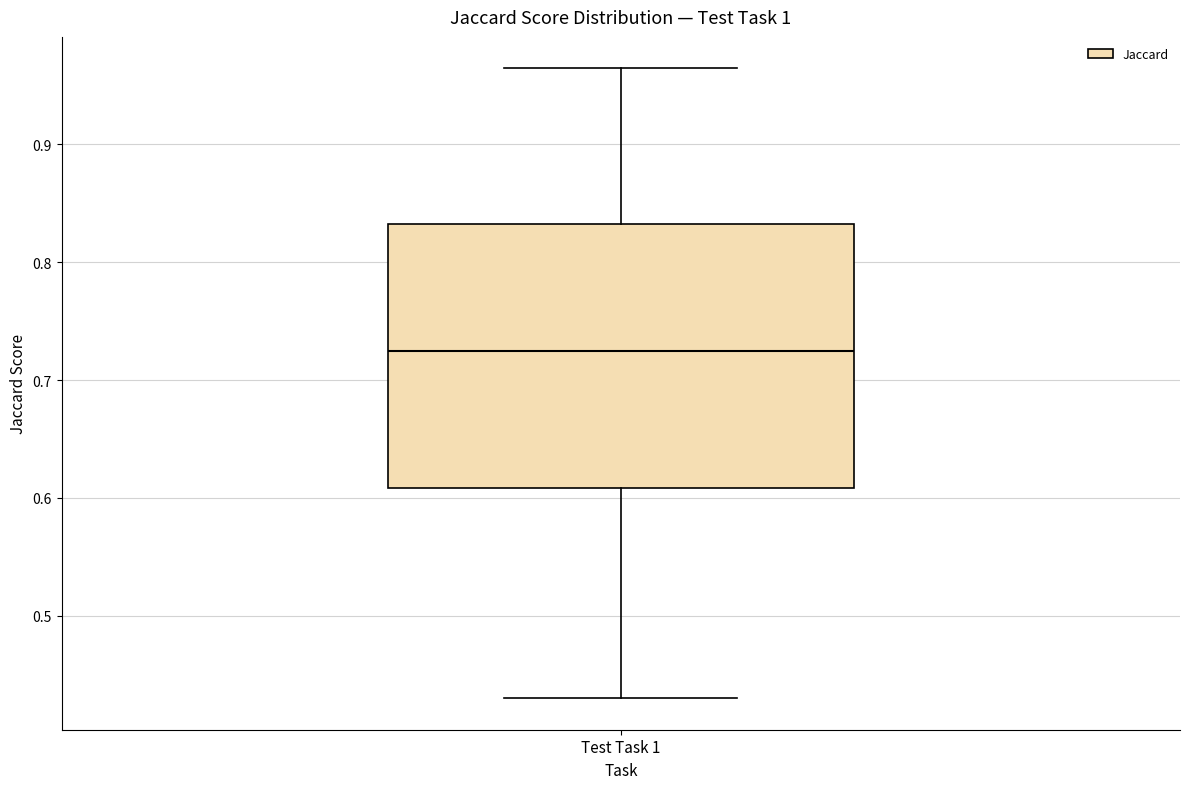

Read this box plot against the y-axis: the position of the median line, the range covered by the box, and the ends of both whiskers. The values are not printed on the chart, so give them approximately, as read against the axis.

median 0.73, box 0.61 to 0.83, whiskers 0.43 to 0.96